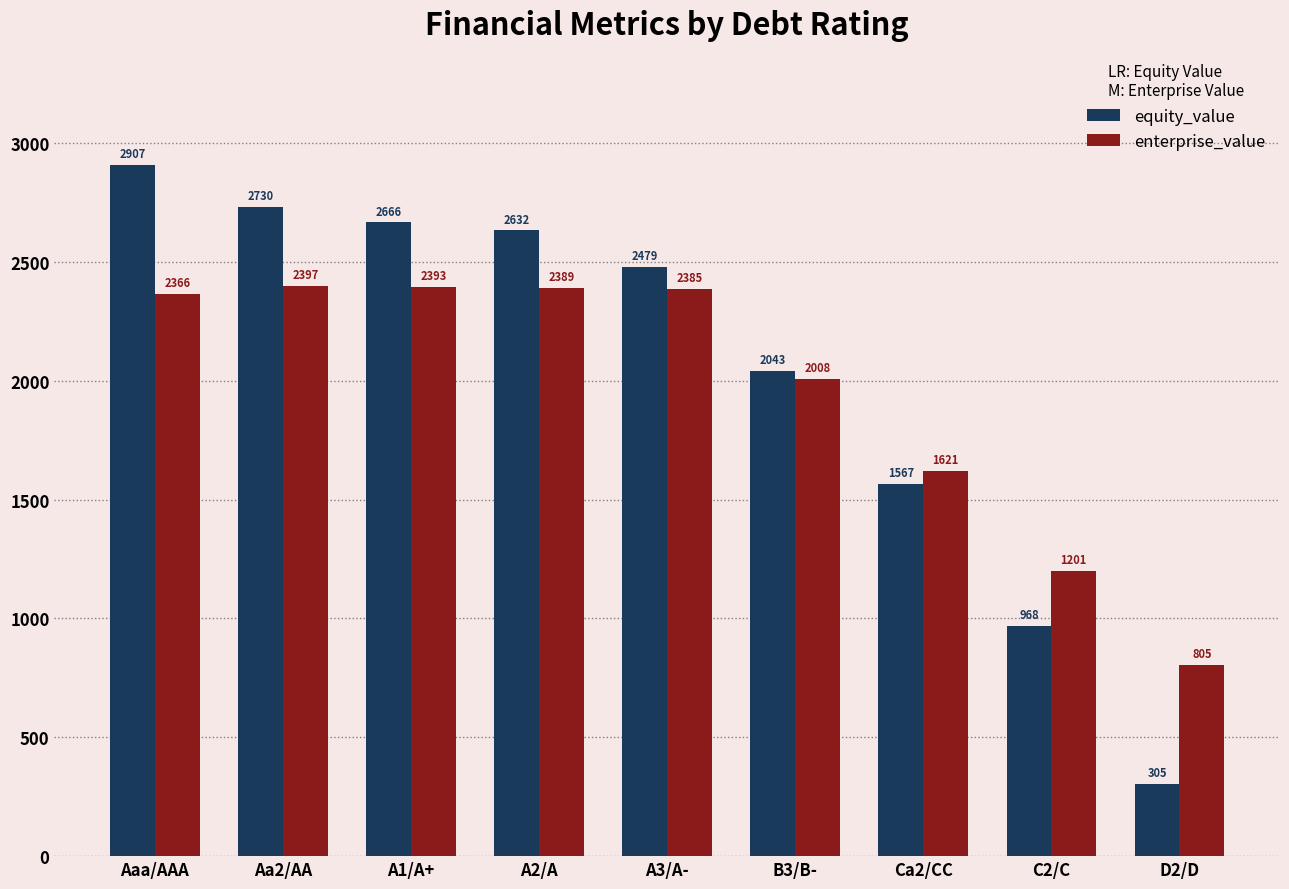

Rank the categories by equity_value value from highest to lowest.

Aaa/AAA, Aa2/AA, A1/A+, A2/A, A3/A-, B3/B-, Ca2/CC, C2/C, D2/D